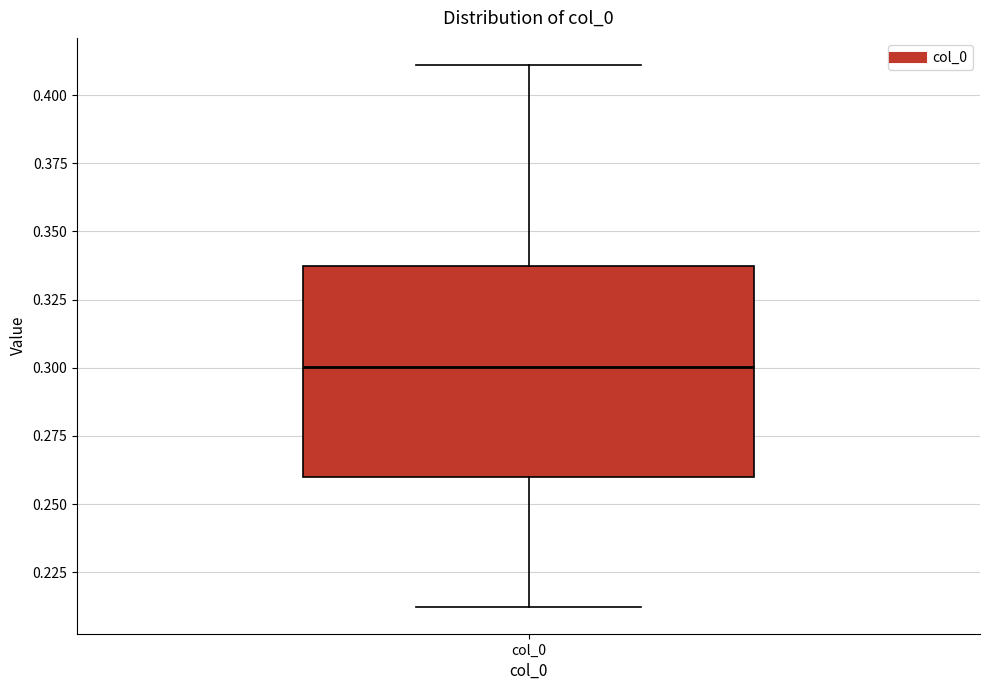

Where does the lower whisker of the box for col_0 end on the y-axis? The values are not printed on the chart, so give them approximately, as read against the axis.

0.210